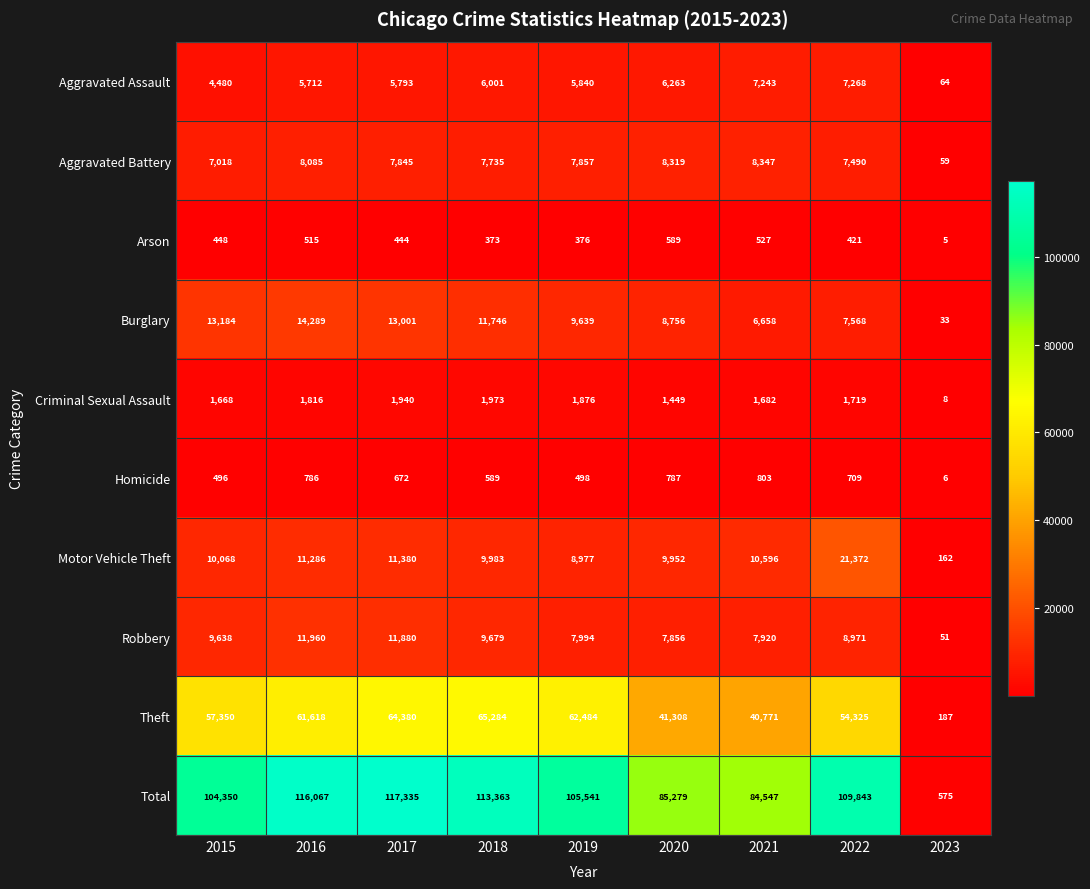

What is the minimum value shown in the chart?

5